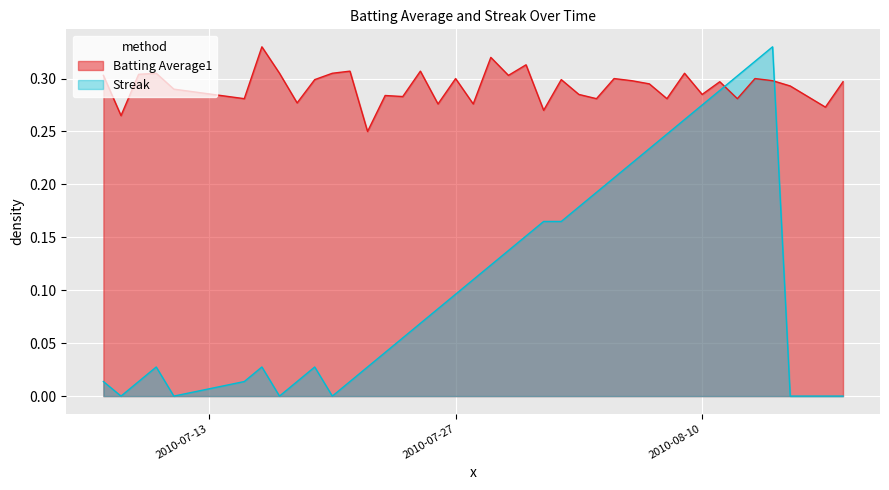

List the series in order of their overall mean, highest first.

Batting Average1, Streak